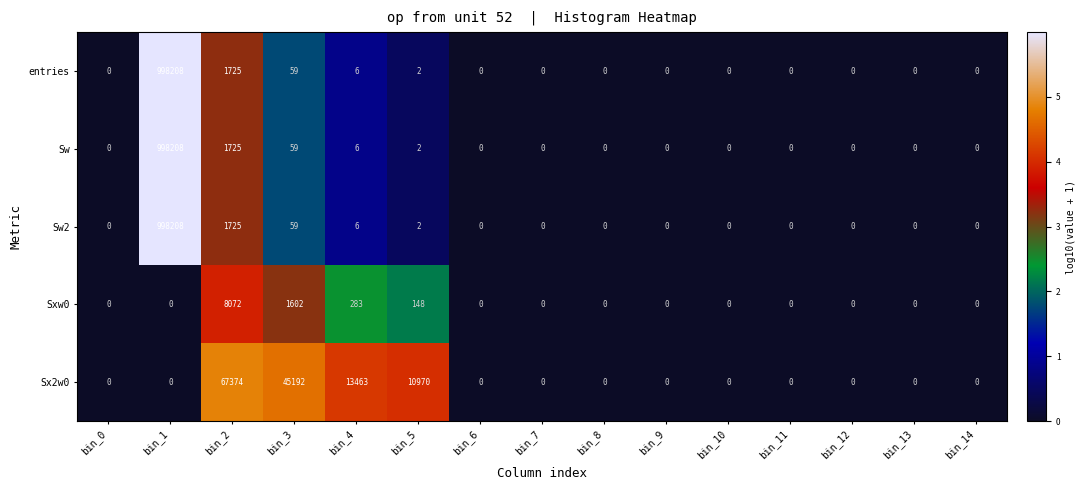

Which category has the highest value in the entries series?

bin_1